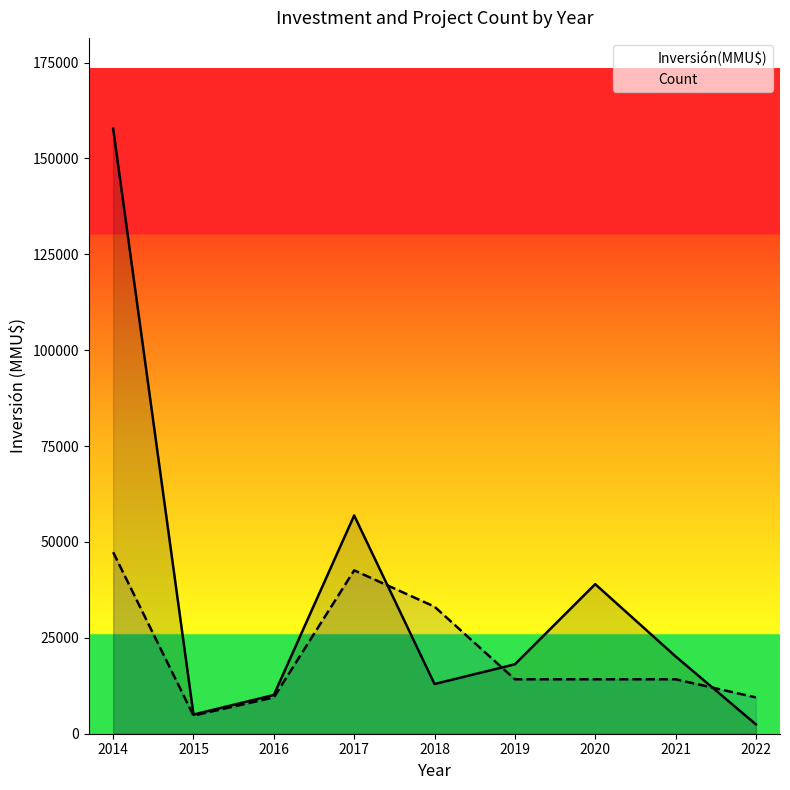

How many intersections are there between Count and Inversión(MMU$)?

3